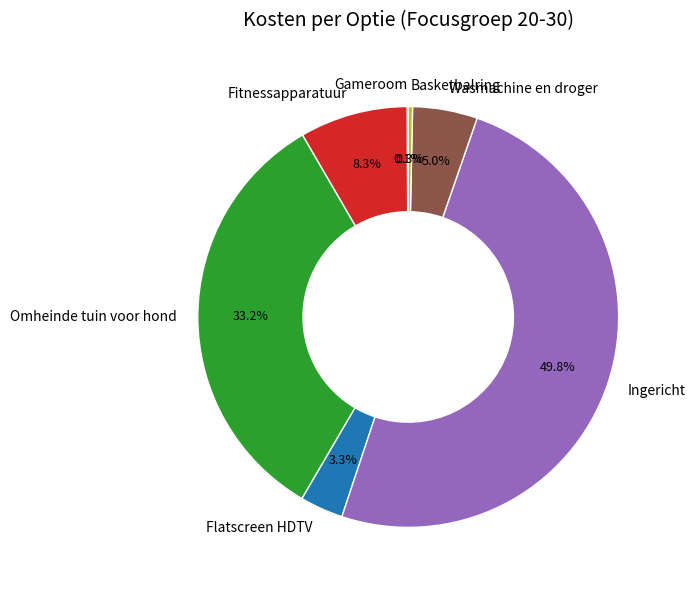

Which slice is the largest?

Ingericht